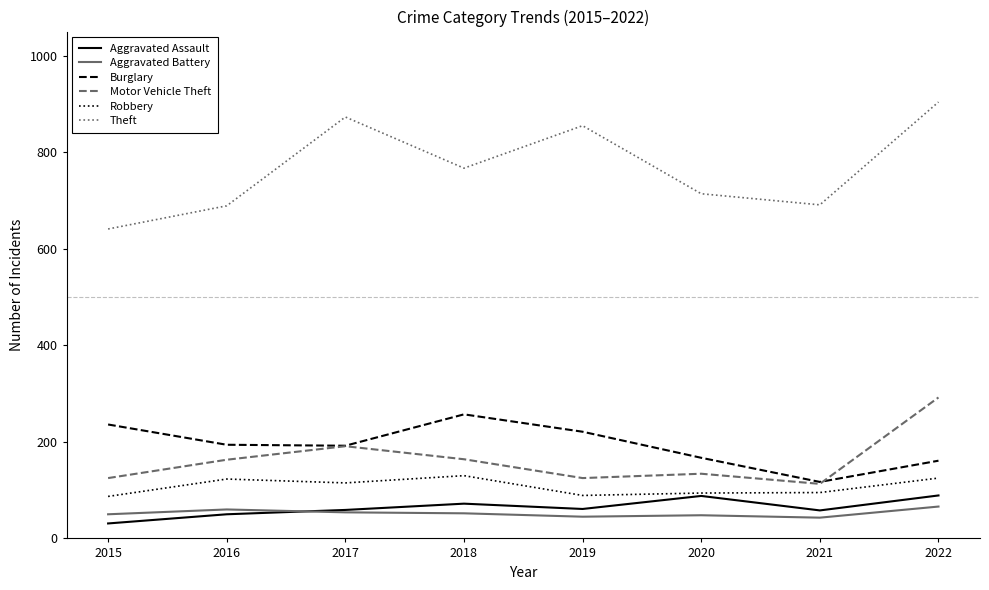

True or false: Aggravated Battery and Burglary intersect in this chart.

False